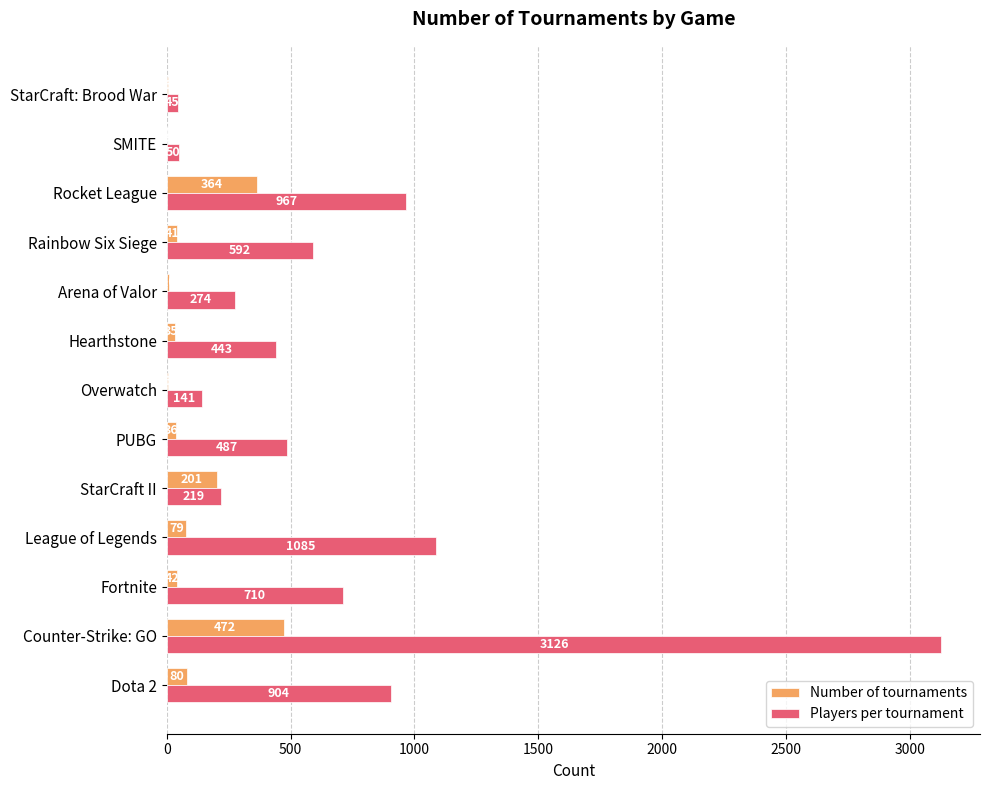

At which label is Number of tournaments closest to 237?

StarCraft II